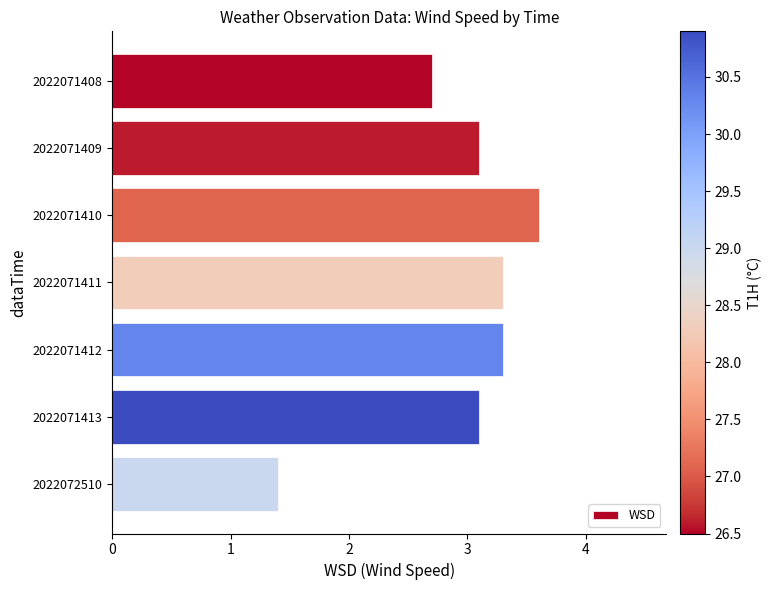

What is the value of the 4th bar from the top?

3.3